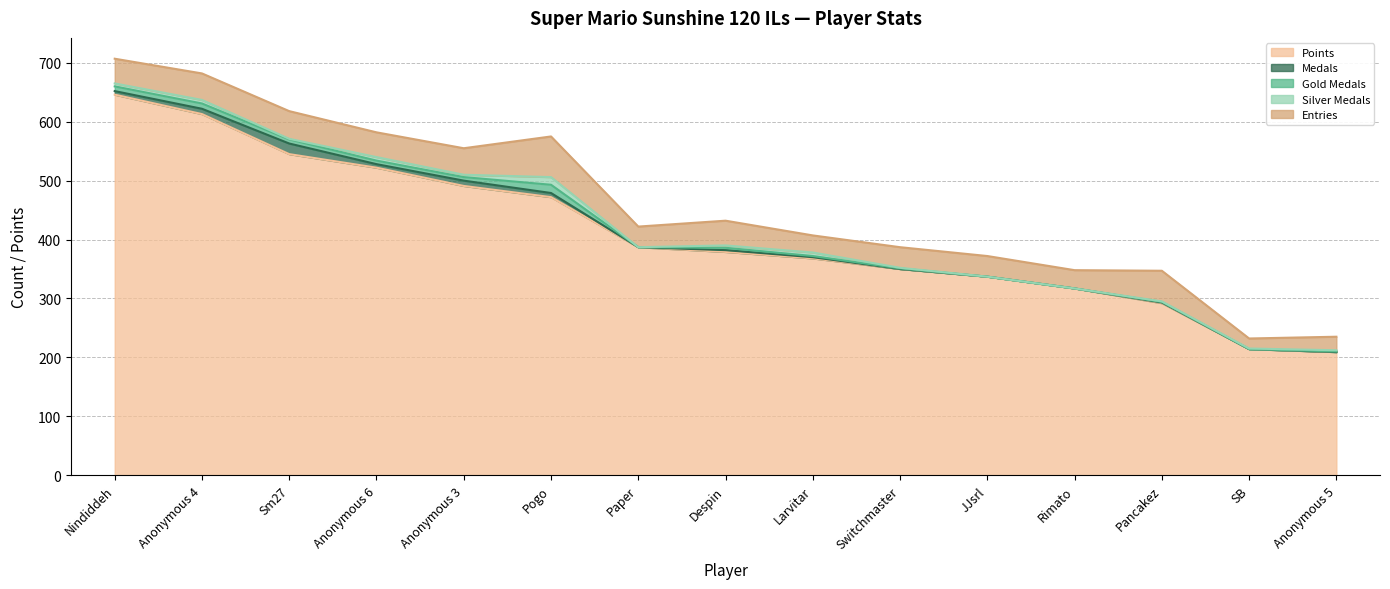

What is the difference between the maximum and minimum values in the Medals series?

18